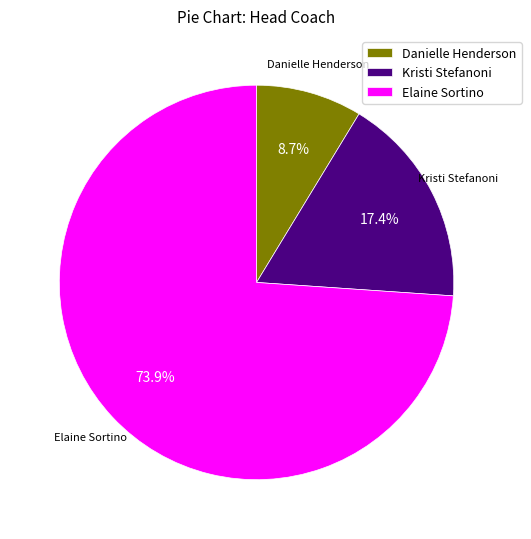

Which category has the biggest portion of the pie?

Elaine Sortino